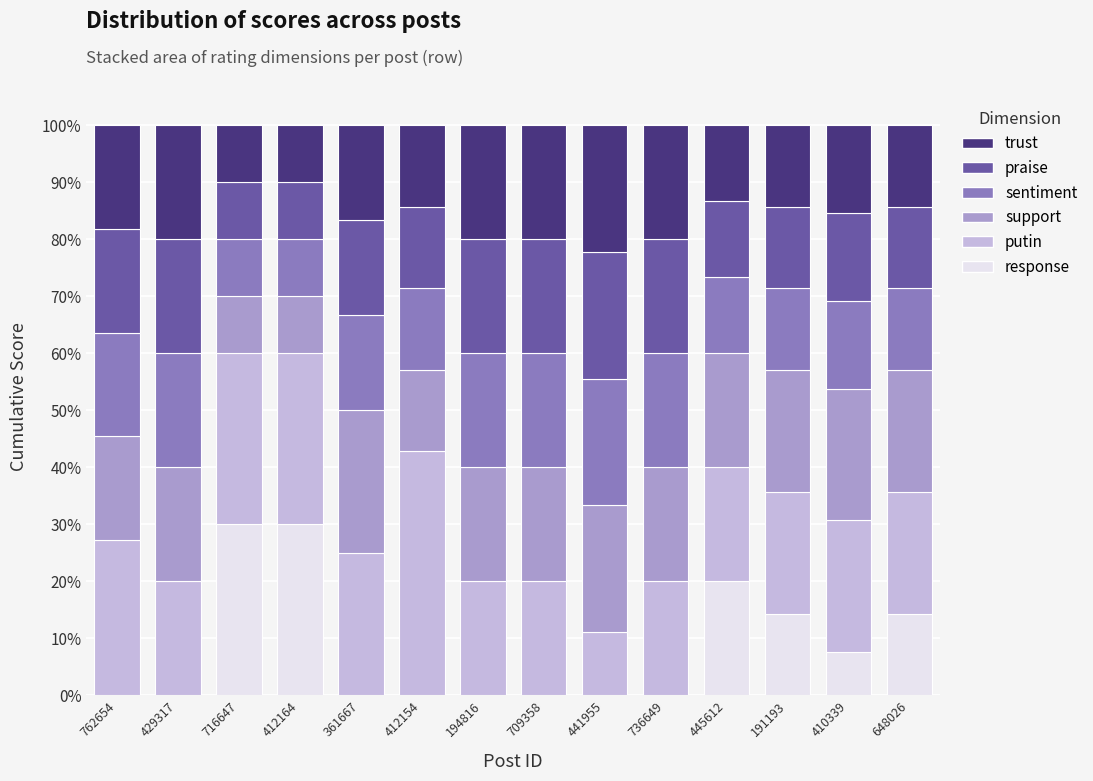

What is the total value across all series at 441955?

100.0